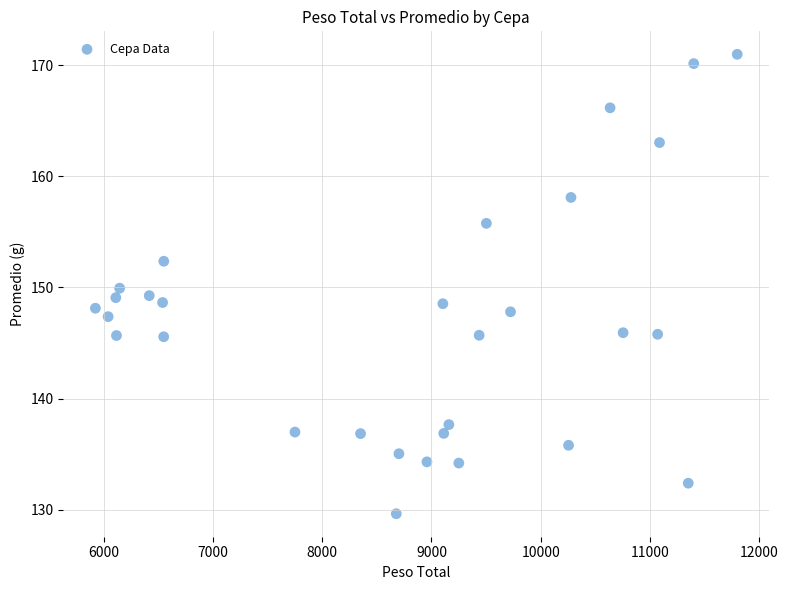

What is the range of Y values (max minus min)?

41.3